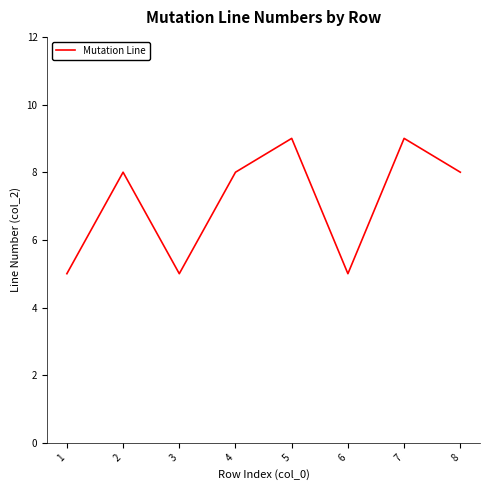

How many lines are shown in the chart?

1